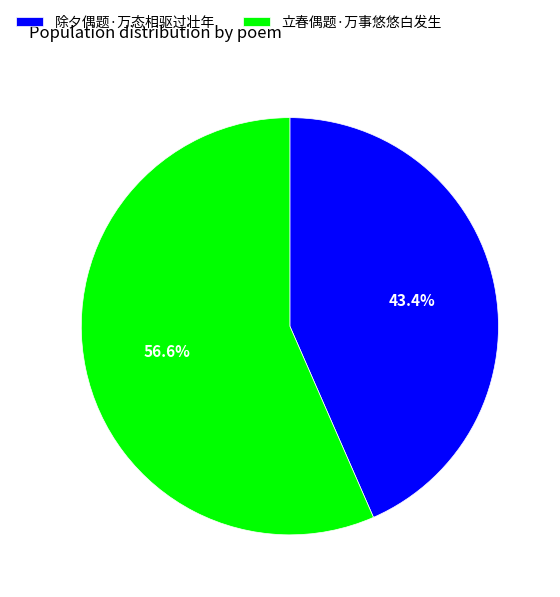

To the nearest percent, what portion does 立春偶题·万事悠悠白发生 represent?

57%